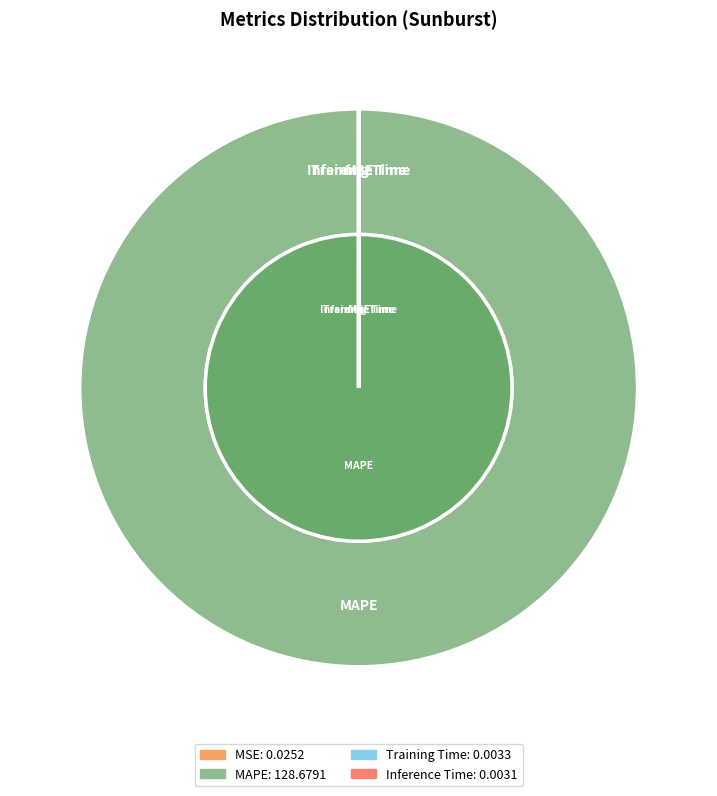

To the nearest percent, what is the average slice percentage?

25%